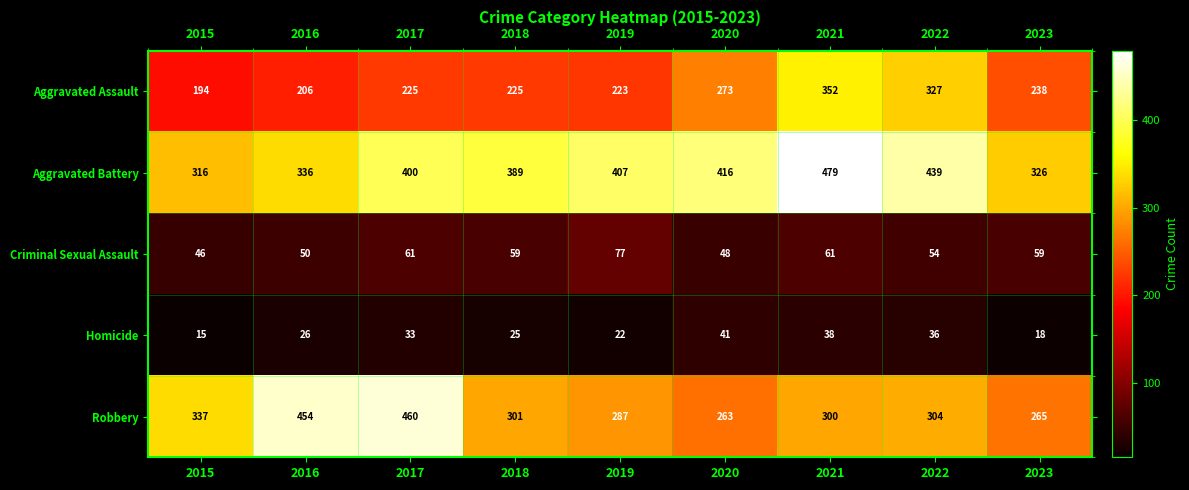

List the labels in order of Homicide value, smallest first.

2015, 2023, 2019, 2018, 2016, 2017, 2022, 2021, 2020